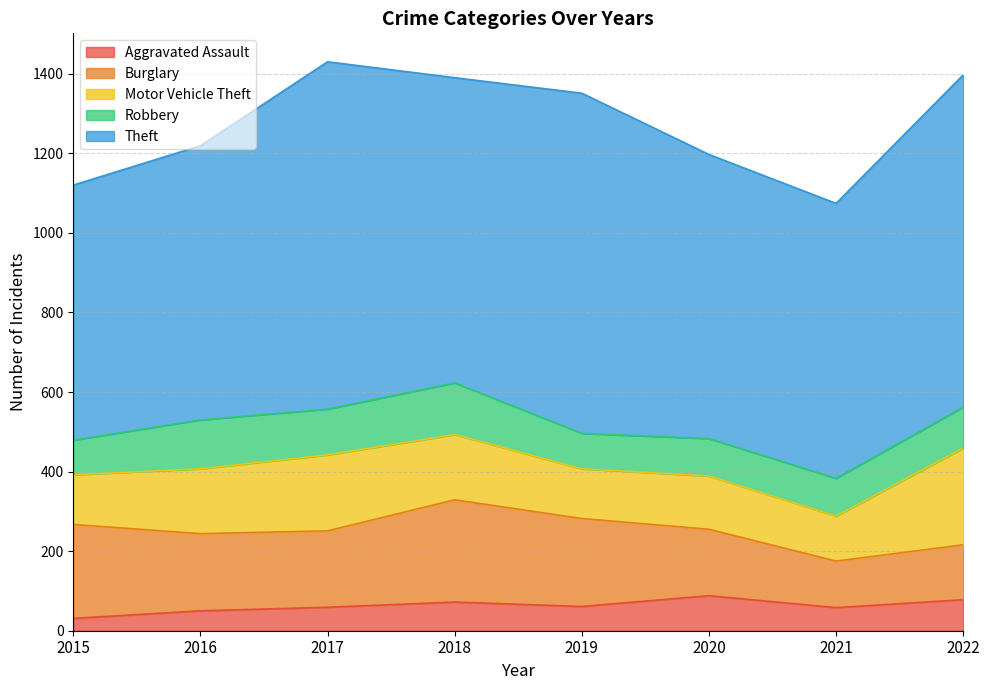

True or false: Robbery has a value of 95 at 2021.

True